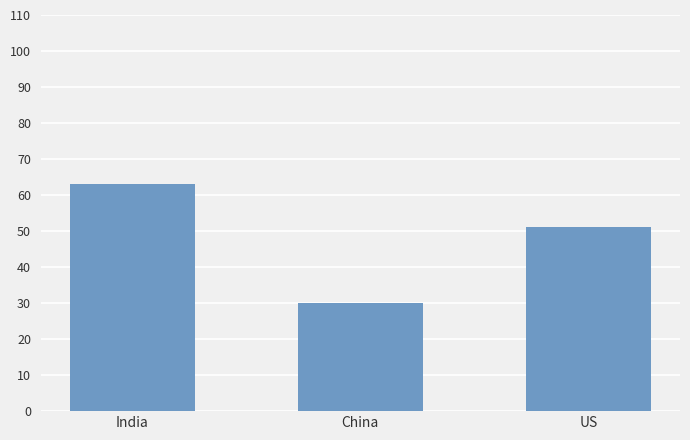

What is the difference between the maximum and minimum values?

33